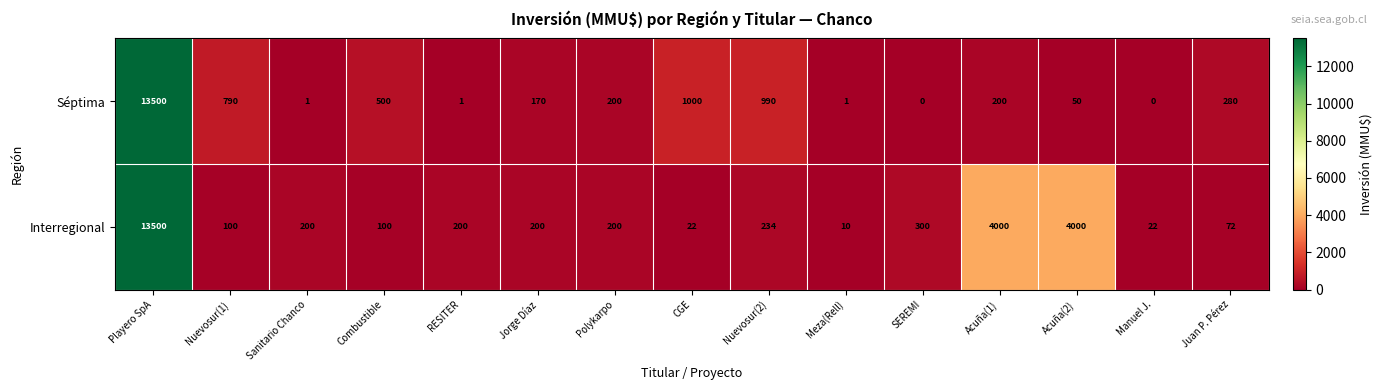

Which category has the highest value in the Interregional series?

Playero SpA